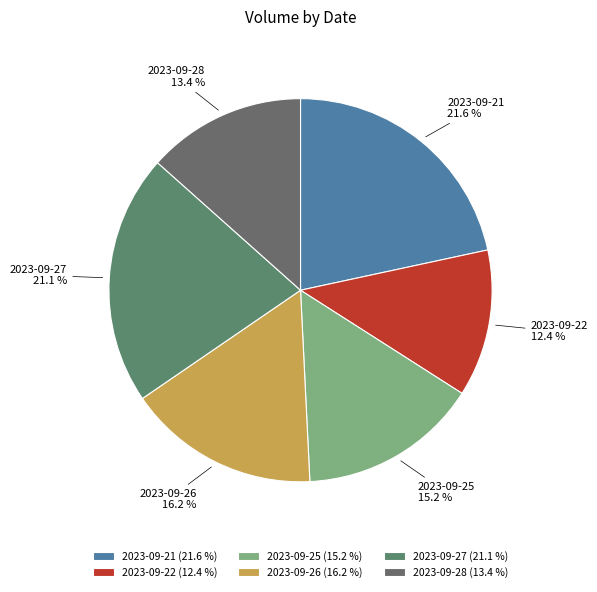

Which slice is the largest?

2023-09-21